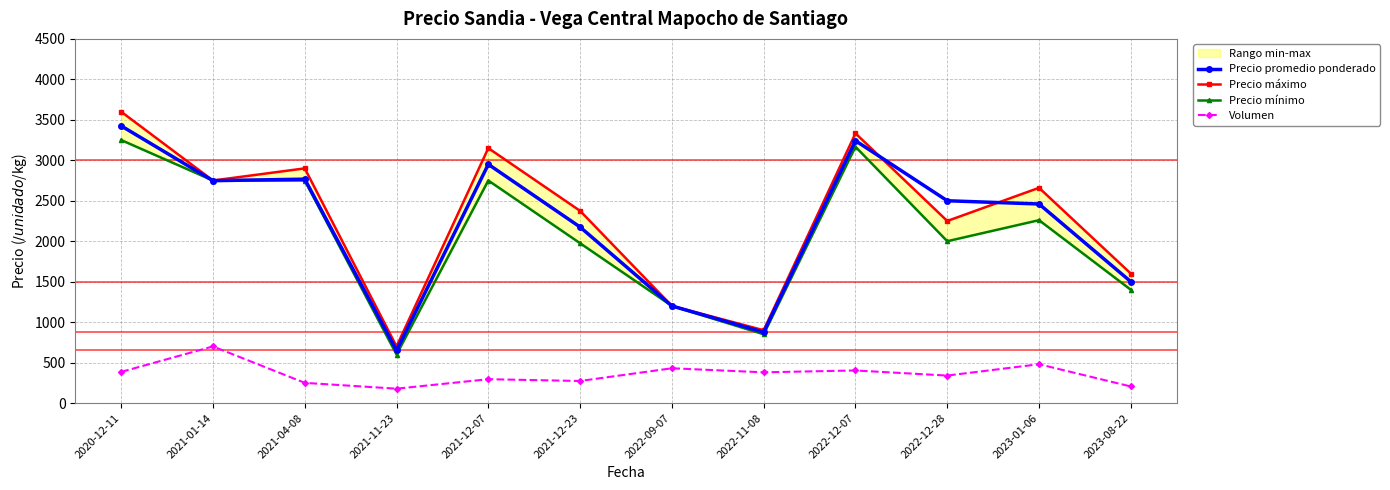

True or false: Precio mínimo has a value of 2750 at 2021-12-07.

True